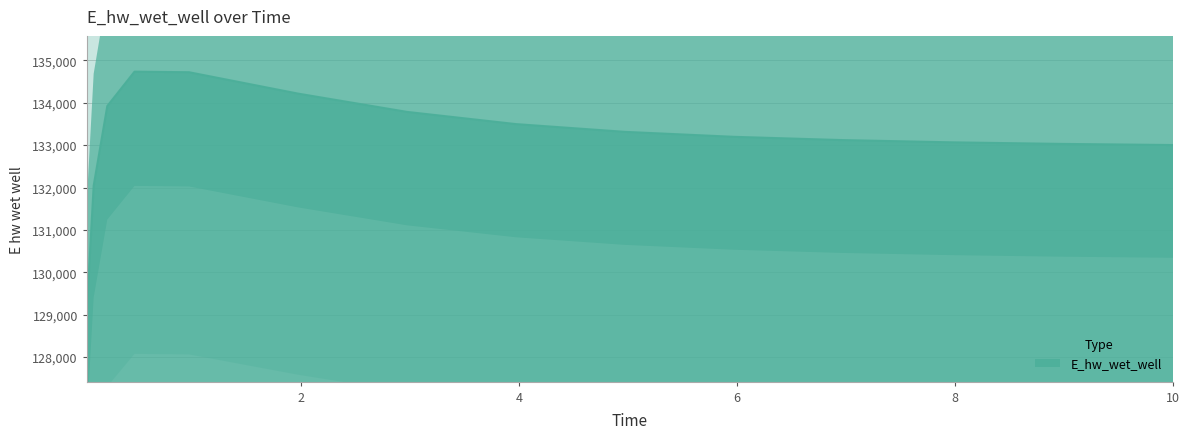

What is the sum of the values at 10.0 and 3.96875?

266498.1